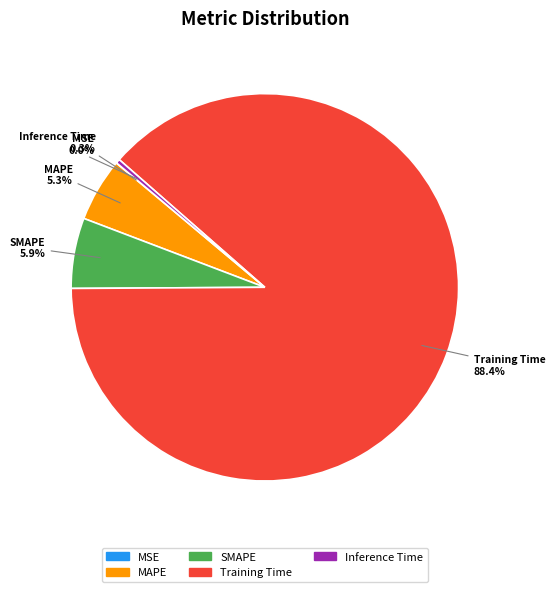

What is the total percentage of Inference Time and SMAPE?

6.2%